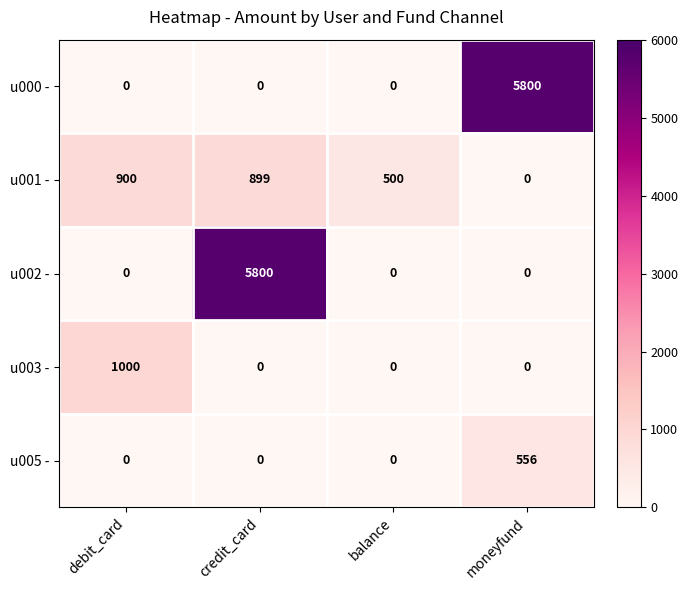

Which category has the highest value in the u002 - series?

credit_card